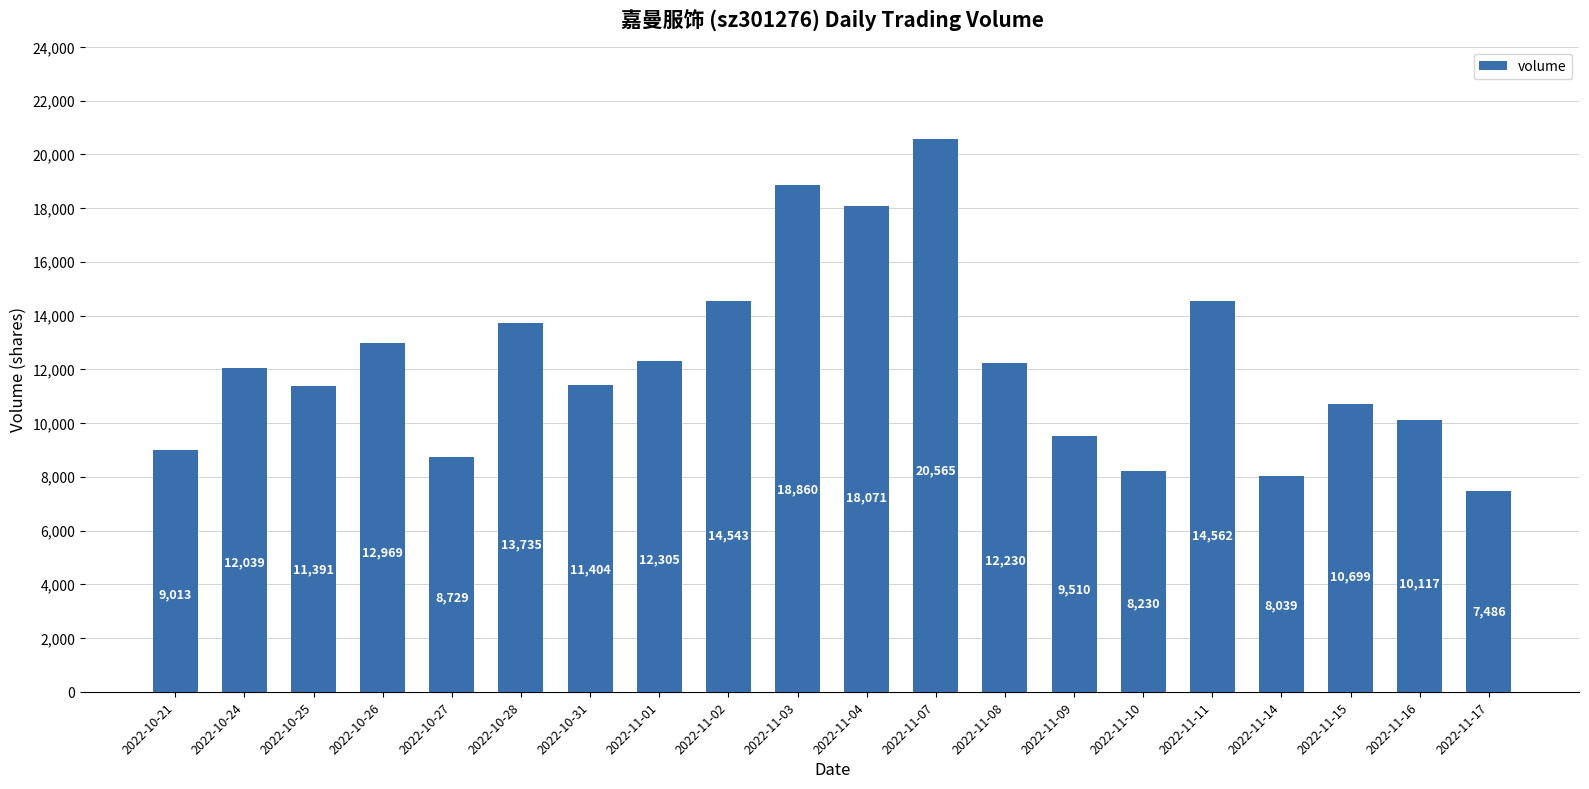

How many data points does each series have?

20